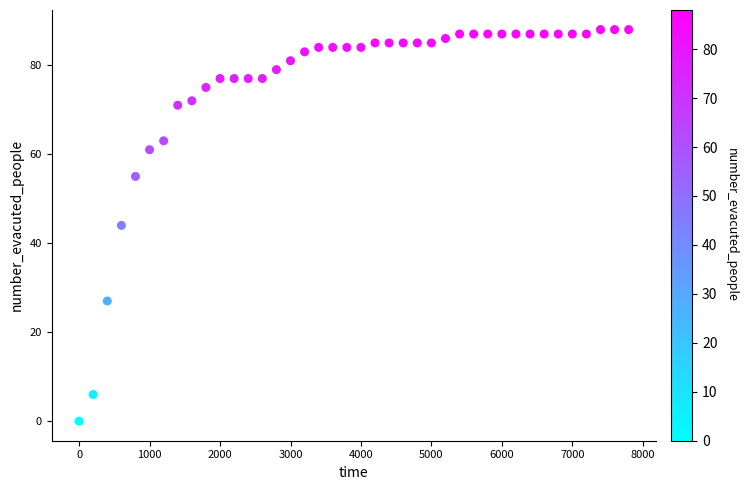

What is the range of X values (max minus min)?

7800